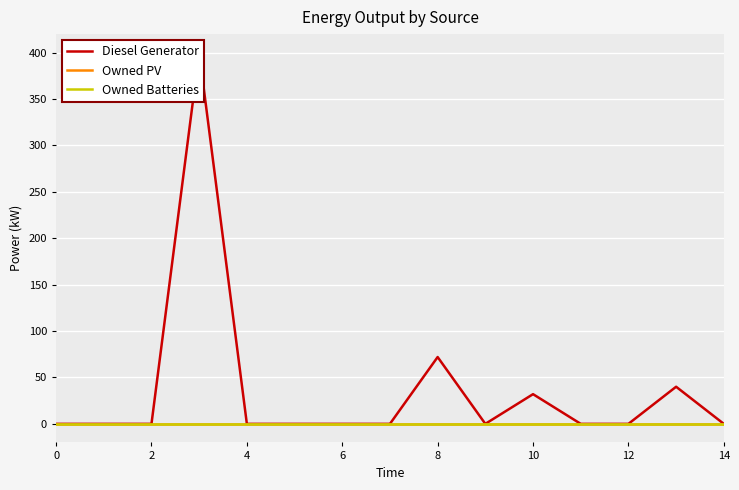

Count the number of data series in this chart.

3